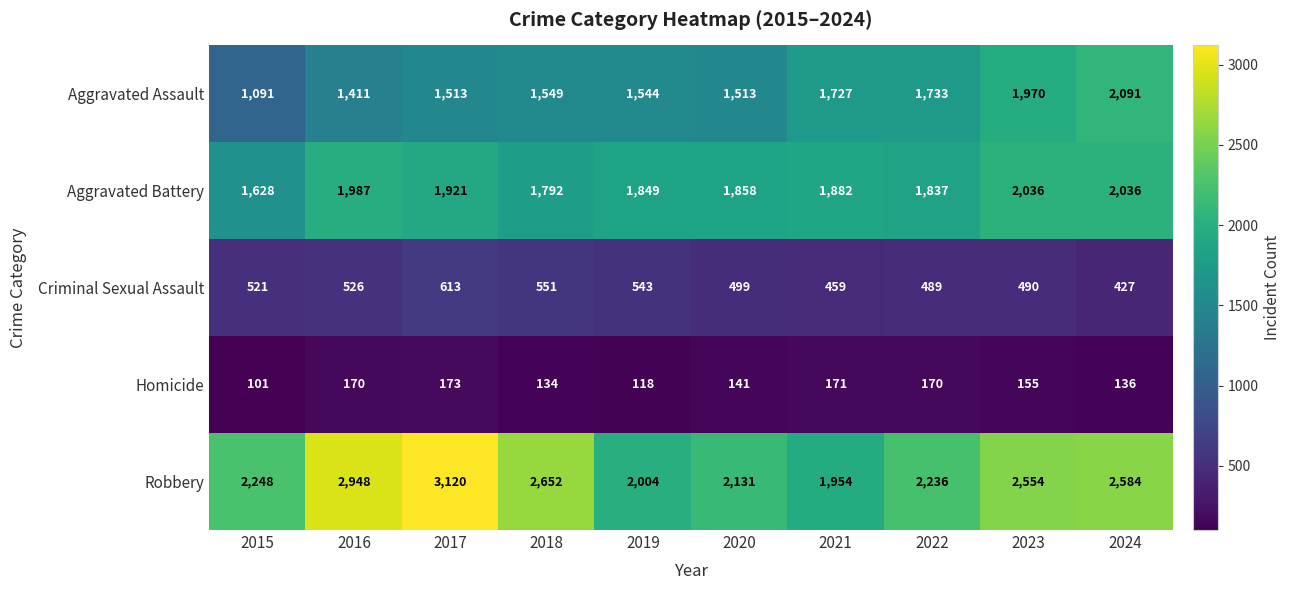

What is the average value of the Homicide series?

147